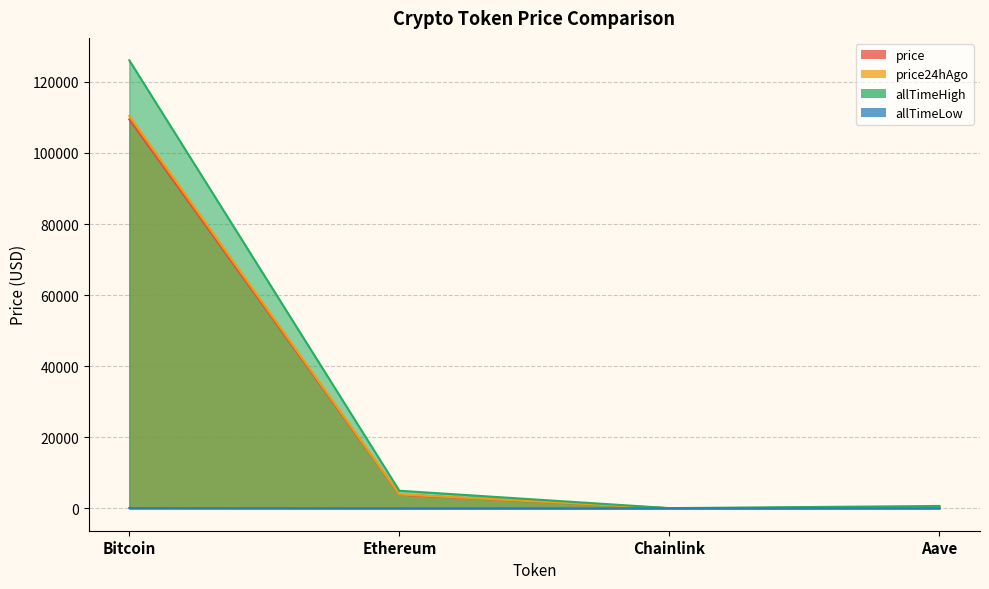

What position from the right is Bitcoin?

4